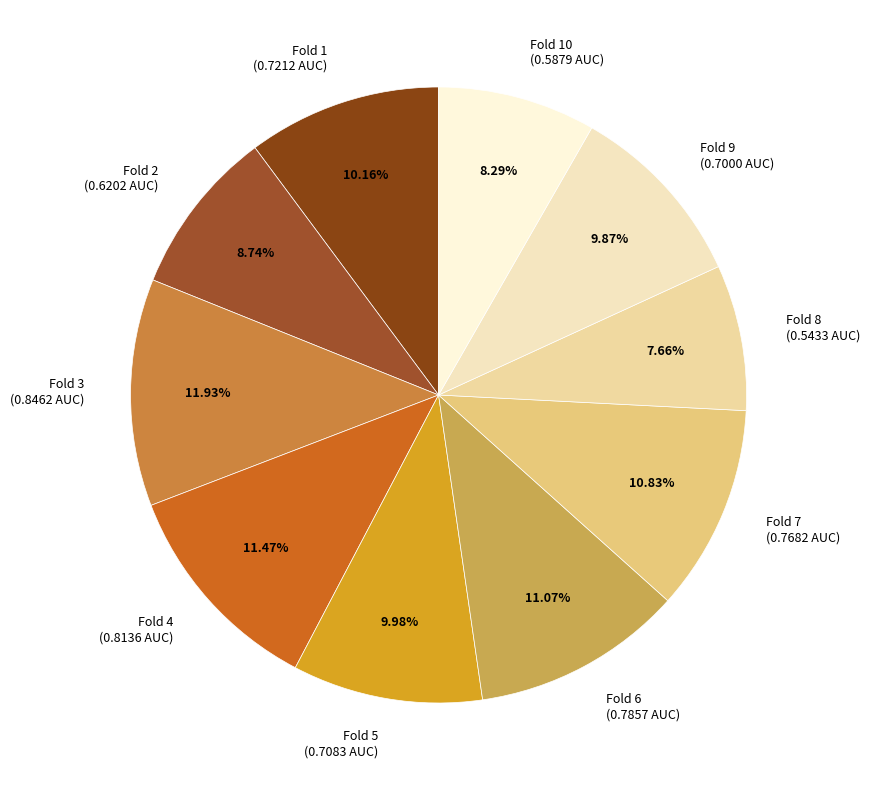

Do Fold 9 (0.7000 AUC) and Fold 5 (0.7083 AUC) together represent more than half of the pie?

No